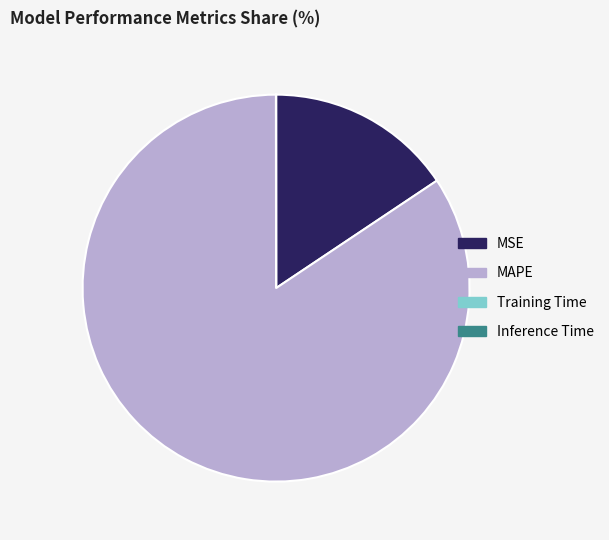

What is the largest slice in the pie chart?

MAPE